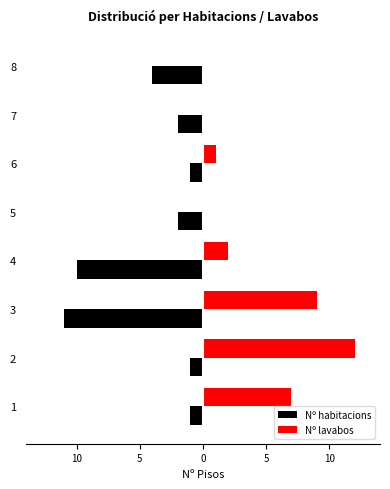

Reading right to left, list all the values displayed in this chart.

Nº habitacions: -4	-2	-1	-2	-10	-11	-1	-1
Nº lavabos: 0	0	1	0	2	9	12	7